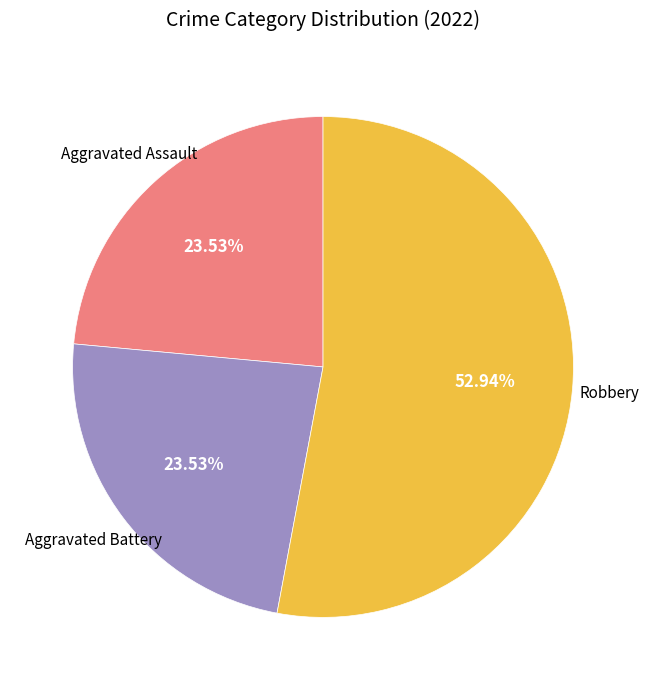

Is there any slice that represents more than half of the pie?

Yes